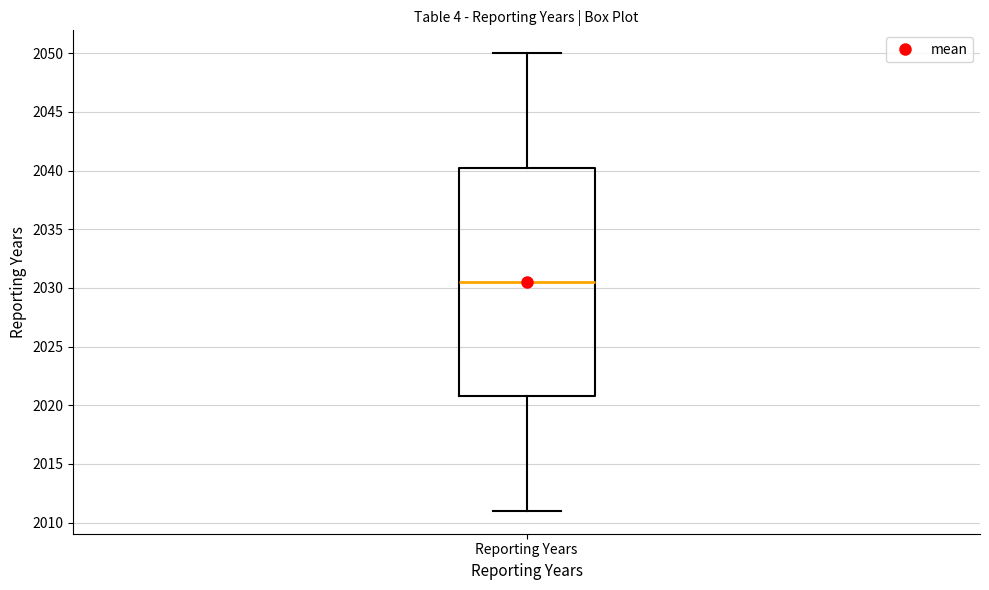

Where does the upper whisker of the box for Reporting Years end on the y-axis? The values are not printed on the chart, so give them approximately, as read against the axis.

2050.0